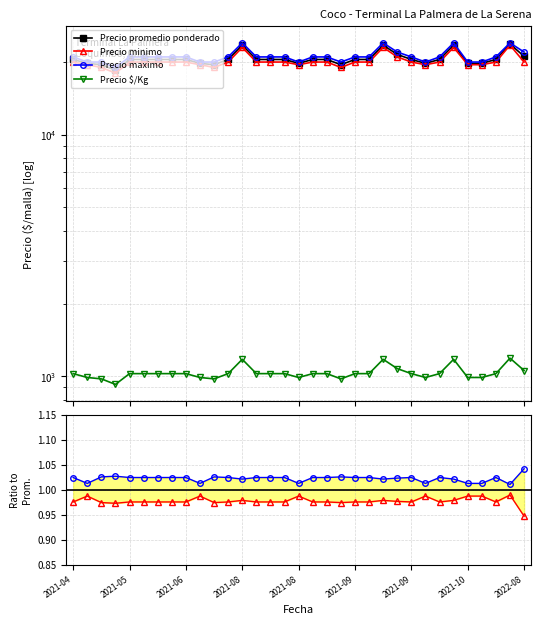

List the labels in order of Precio $/Kg value, smallest first.

2021-04, 2021-06, 2021-08, 2021-08, 2021-09, 2021-09, 2021-10, 2022-08, 10, 11, 12, 13, 14, 15, 17, 18, 19, 20, 21, 22, 23, 24, 26, 27, 30, 32, 31, 2021-05, 9, 16, 25, 28, 29